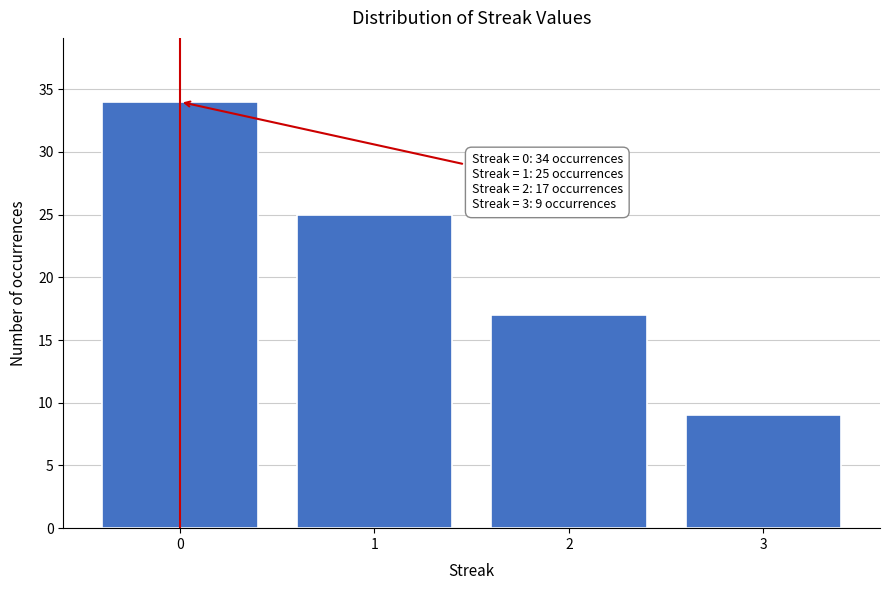

Reading left to right, extract all data points from this chart.

0=34	1=25	2=17	3=9